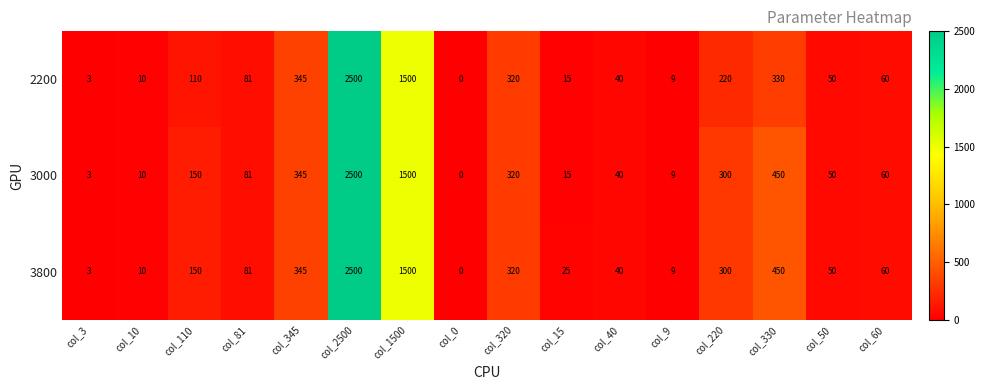

Is the value of 3800 at col_330 greater than the value of 2200 at col_110?

Yes